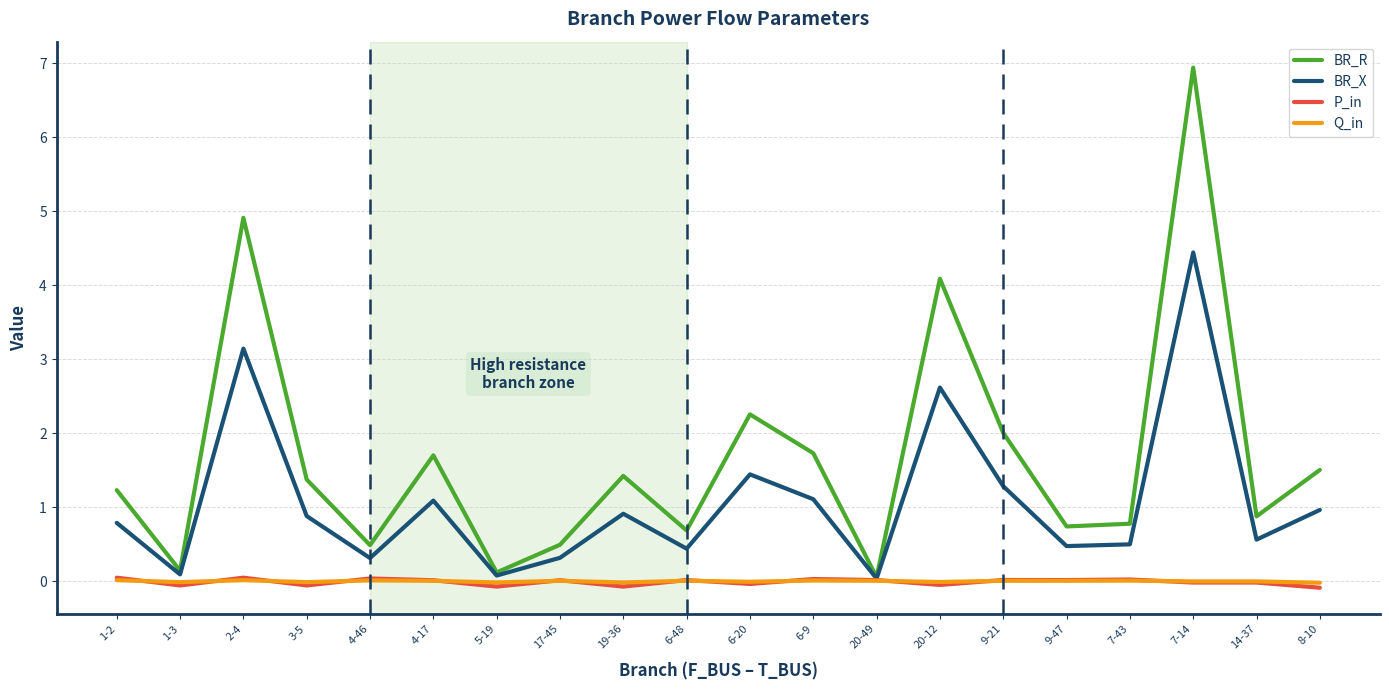

Is it true that Q_in equals 0.0 at 4-17?

True